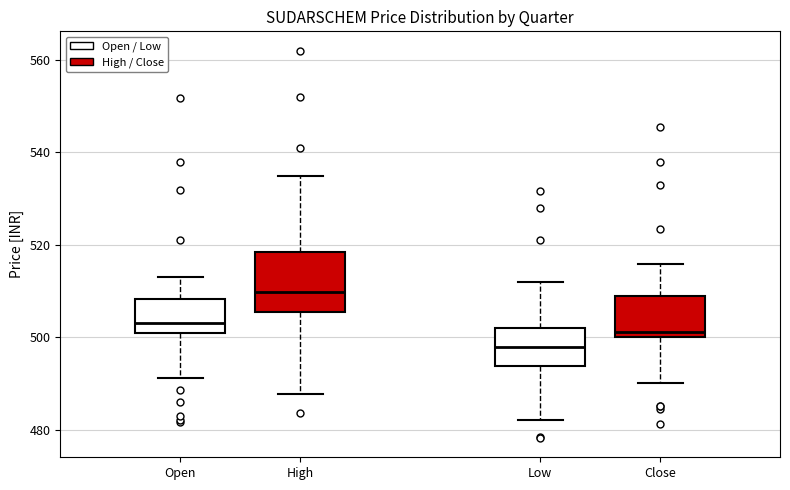

Which box's median line is the lowest?

Low